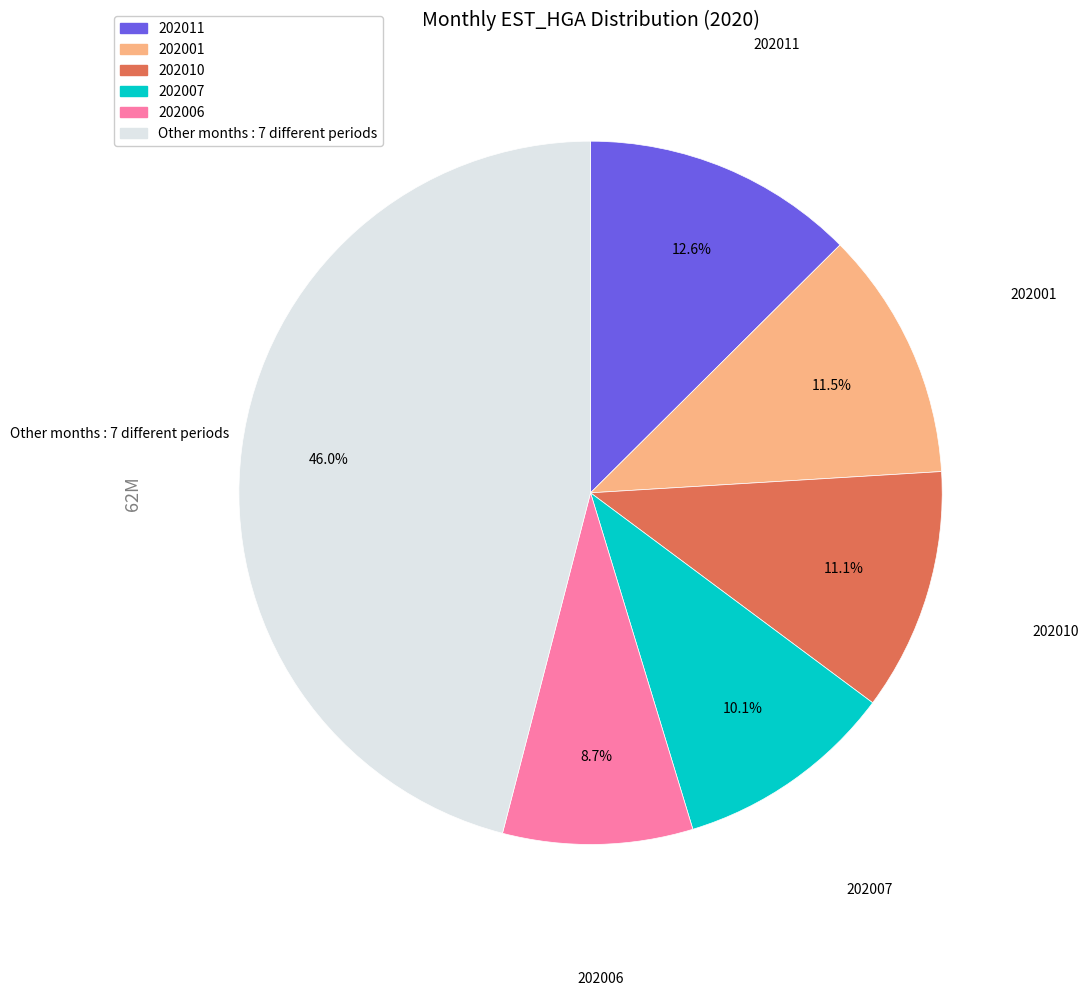

What is the ratio of the value at 202007 to the value at 202006?

1.2